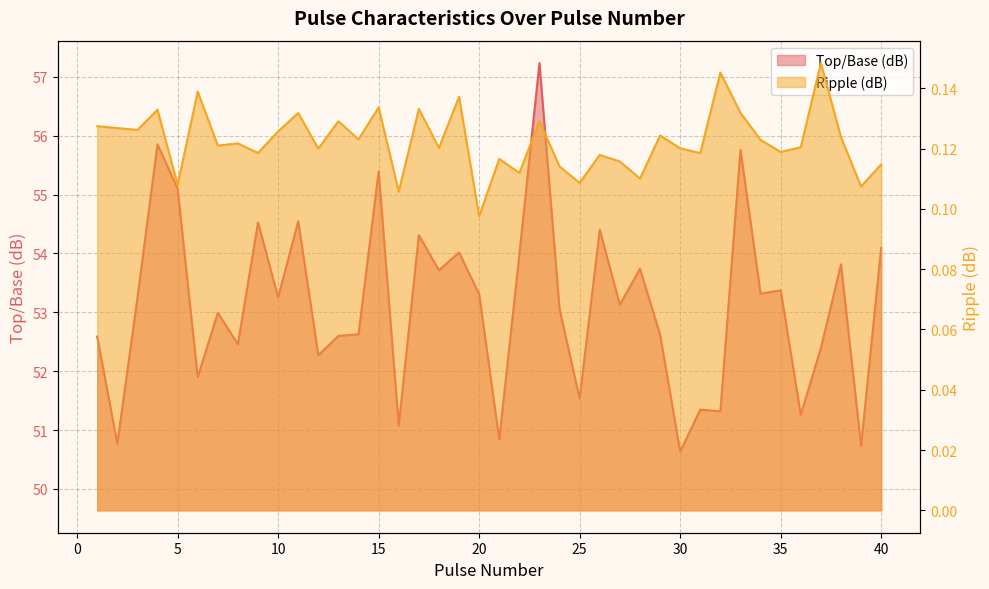

The Ripple (dB) series shows 0.2 at 14. True or false?

False